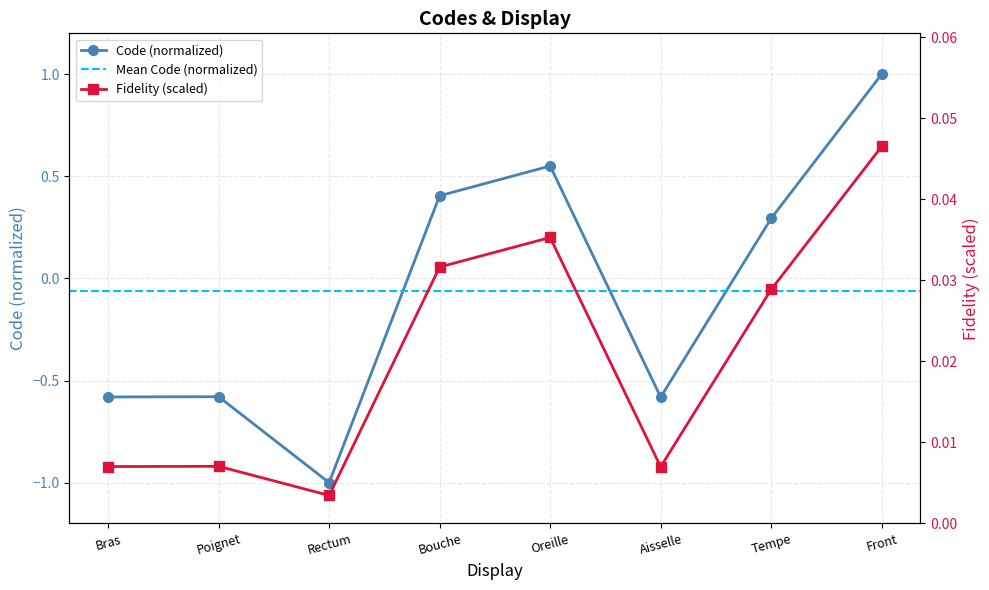

What is the value of the 5th point from the left?

0.6